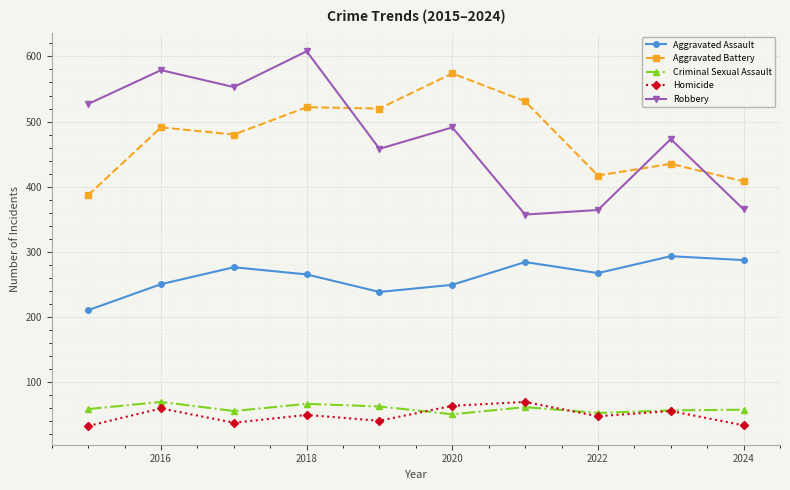

True or false: Robbery has more than 2 interior local peaks.

True